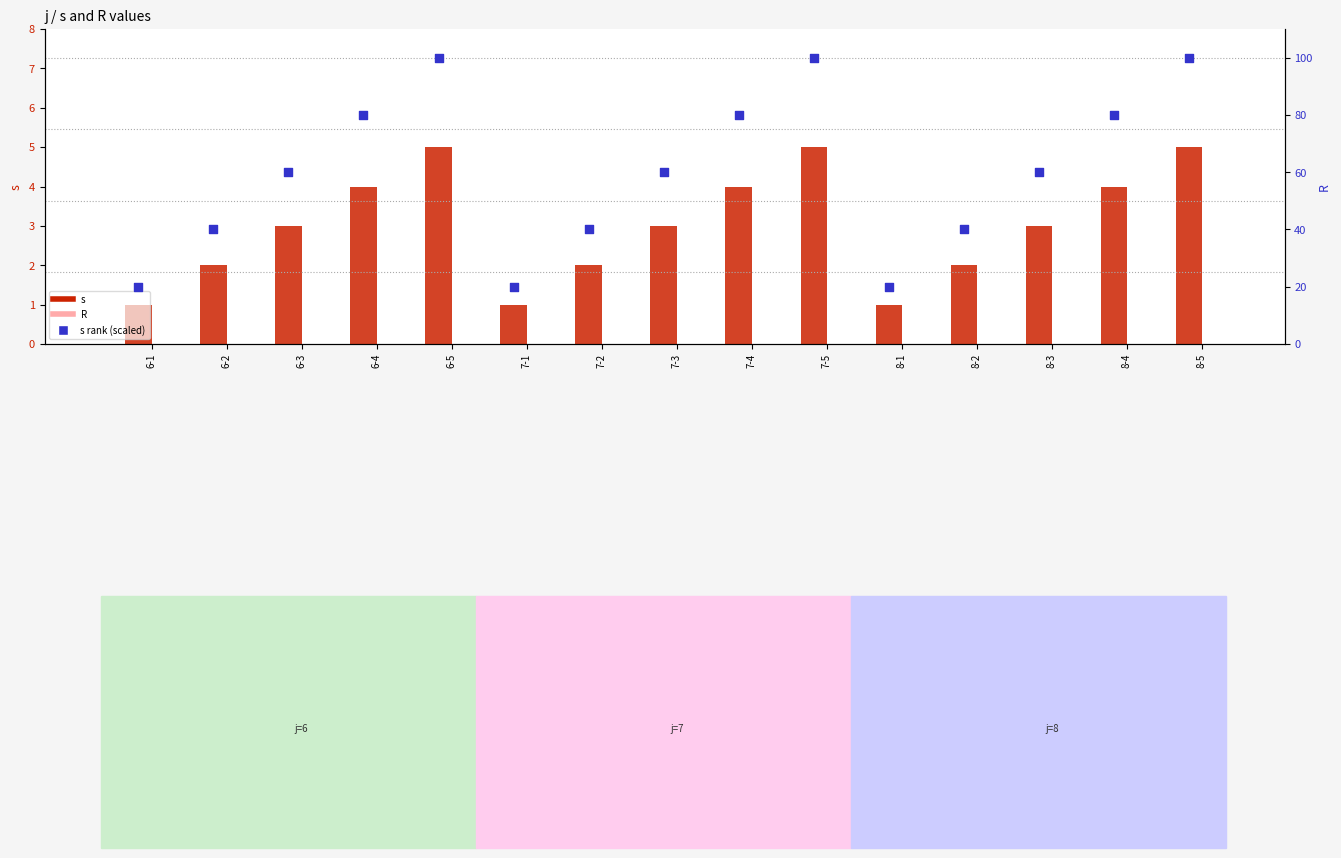

At how many categories does at least one series exceed 34?

12